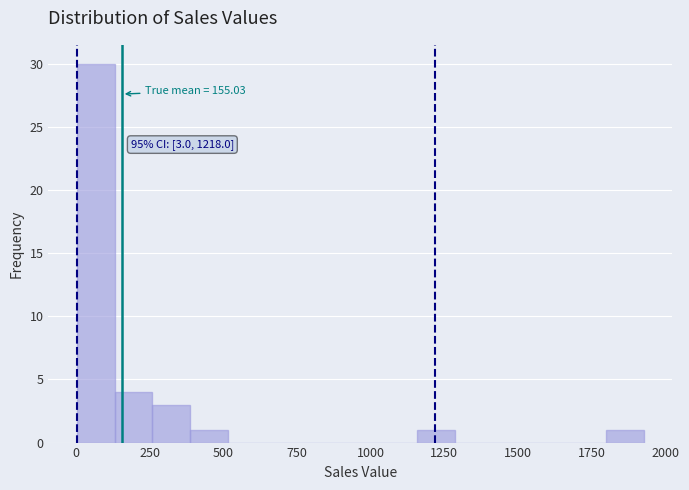

Around what value on the x-axis is the tallest bar? Give the approximate position of its centre, as read against the axis.

50